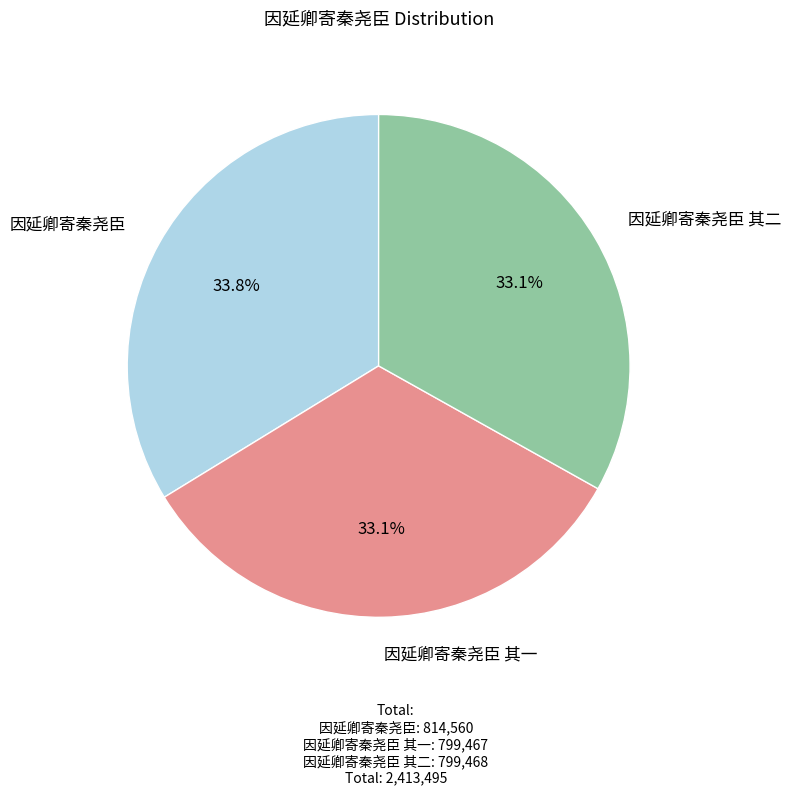

To the nearest percent, what portion does 因延卿寄秦尧臣 其二 represent?

33%